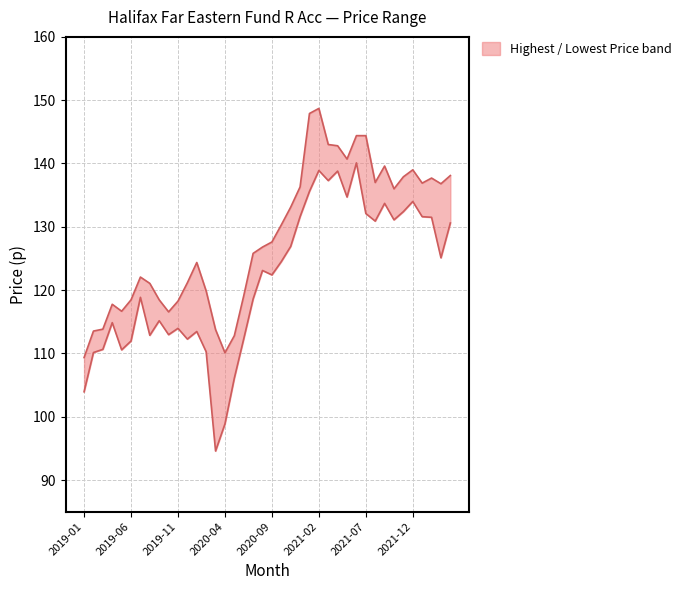

Rank the series by their maximum value, from highest to lowest.

Highest Price, Lowest Price